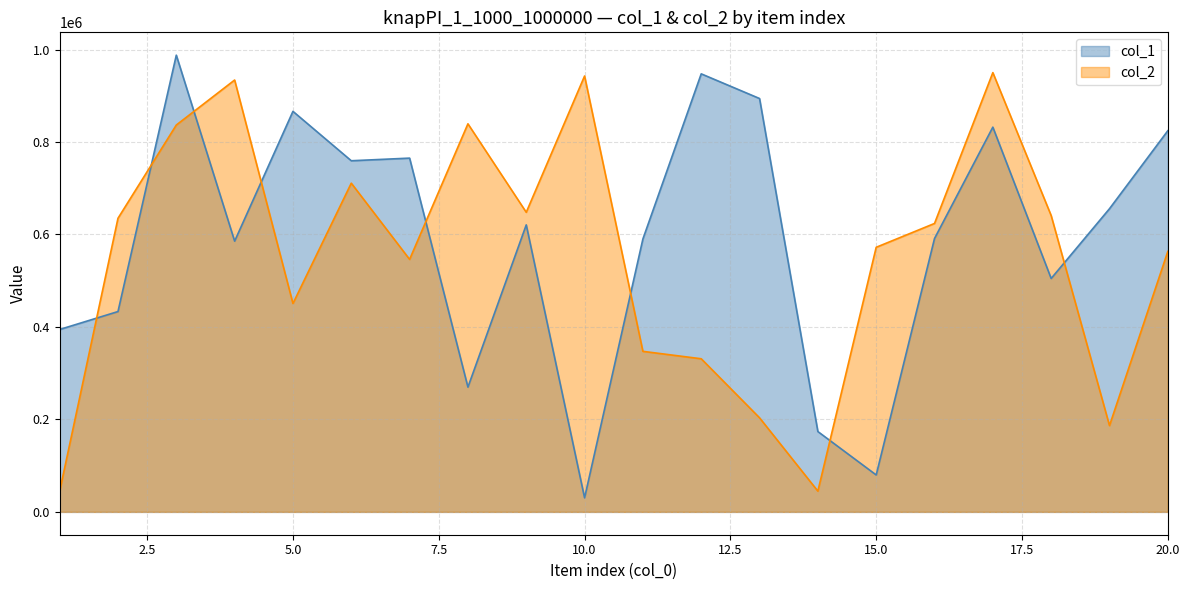

Which series has the largest total across all categories?

col_1